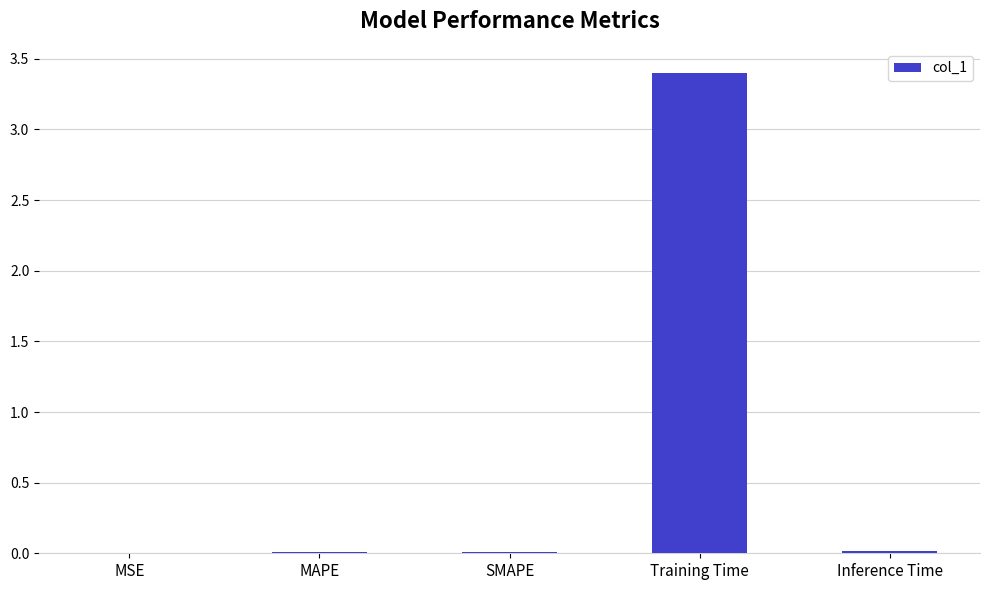

What is the maximum value shown in the chart?

3.4